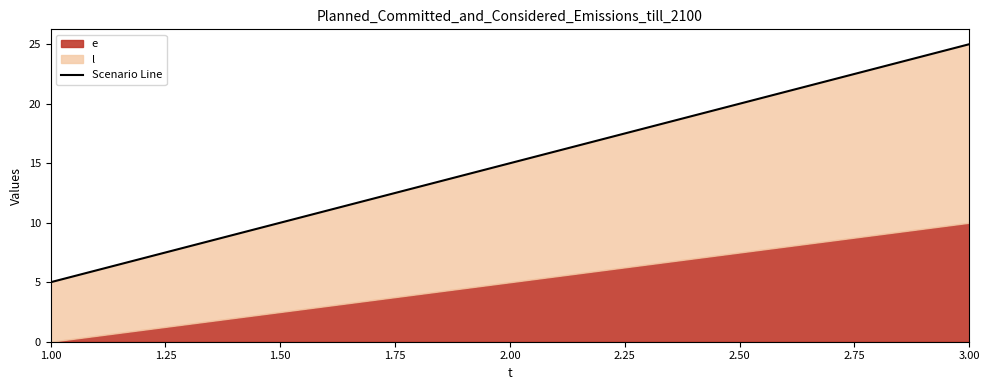

The chart shows a value of 8 at 1.00. True or false?

False